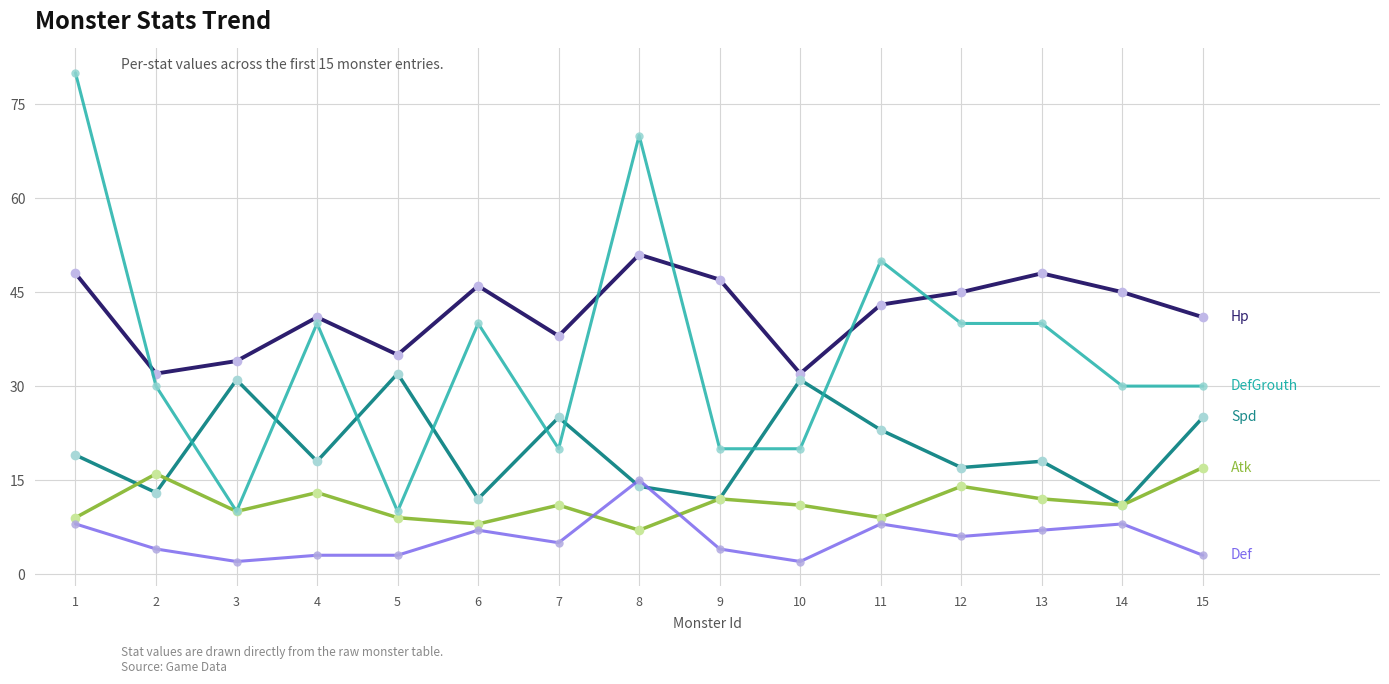

What is the maximum value shown in the chart?

80